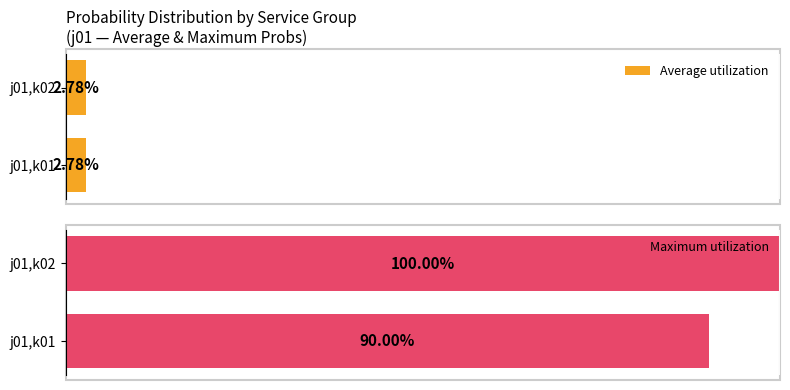

List the labels in order of Maximum utilization value, smallest first.

j01,k01, j01,k02